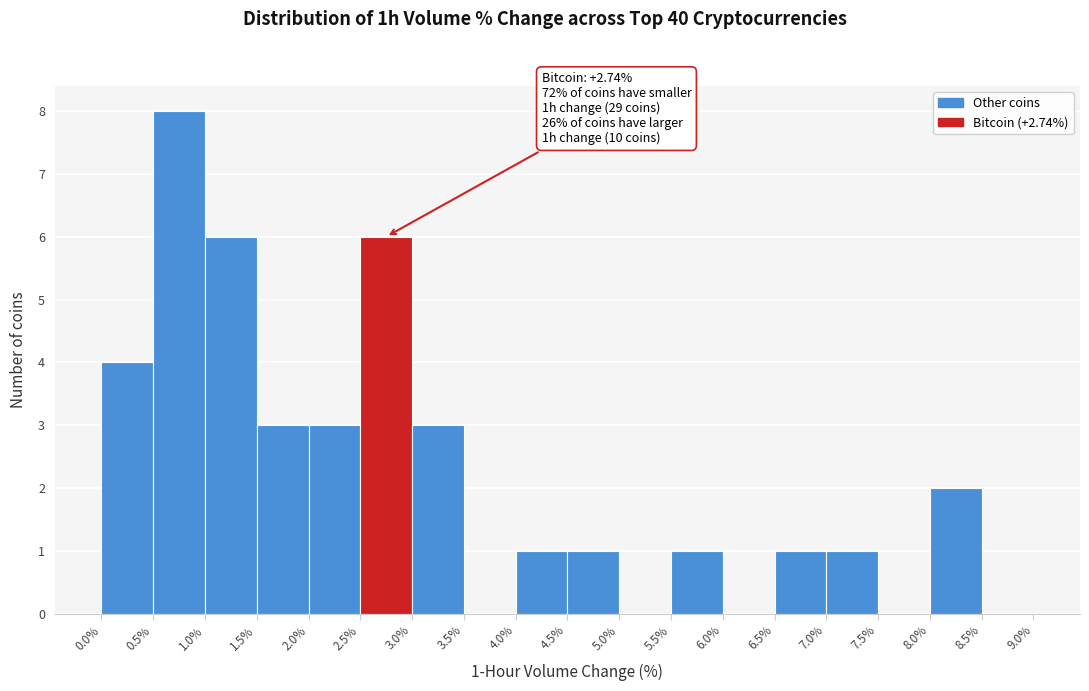

Over which range of the x-axis is the bar tallest?

0.5% to 1.0%